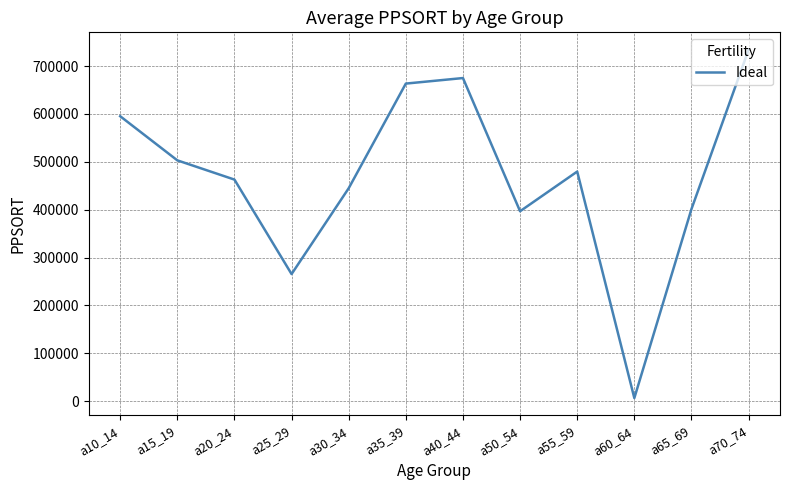

What is the difference between the values at a35_39 and a40_44?

11563.8